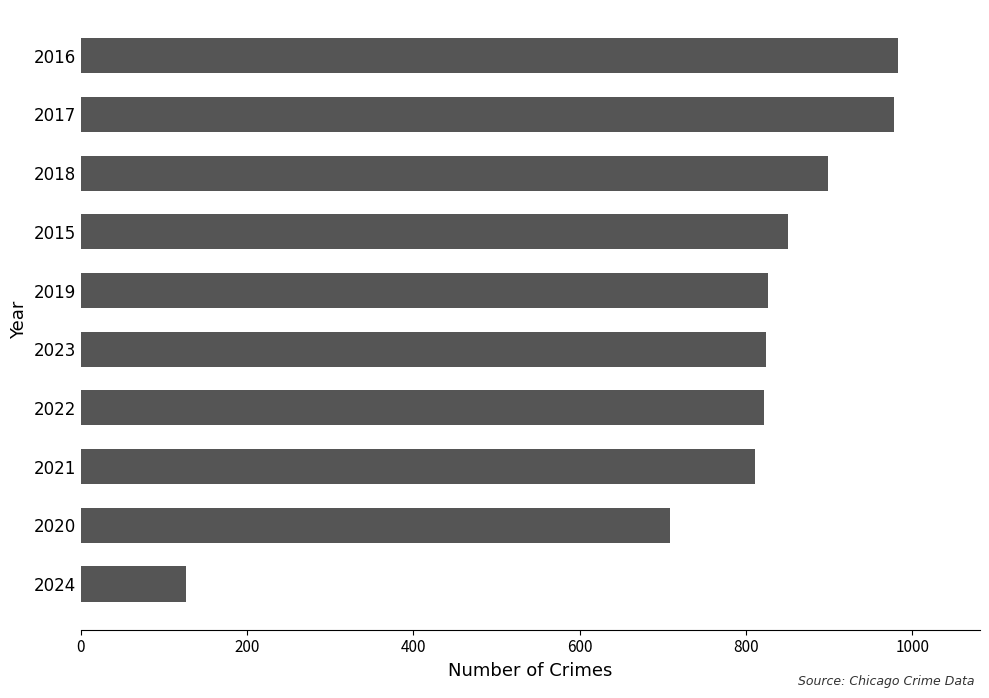

Which has a higher value, 2016 or 2019?

2016